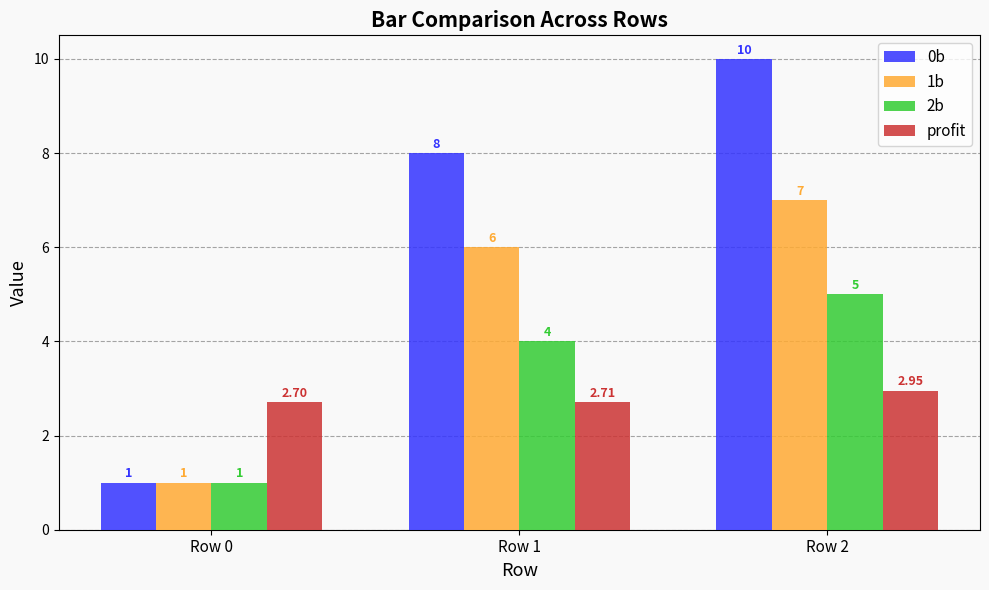

List the labels in order of 2b value, smallest first.

Row 0, Row 1, Row 2